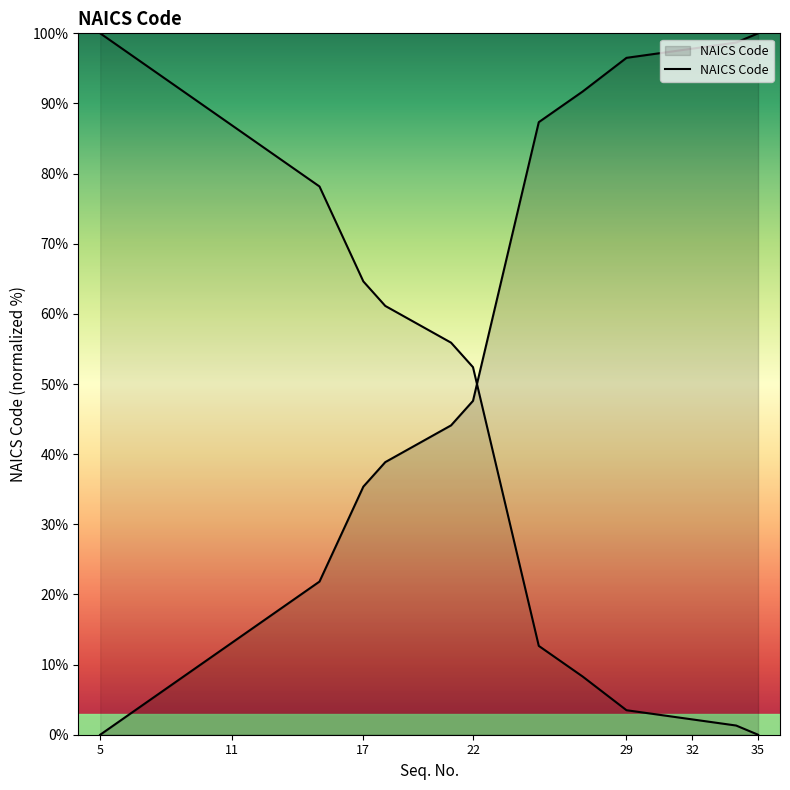

True or false: the data has more than 2 interior local peaks.

False